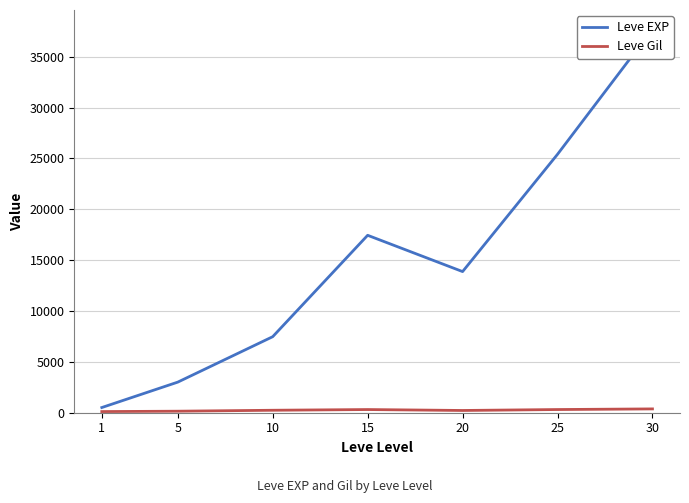

How many data points in Leve EXP are above 13876?

4